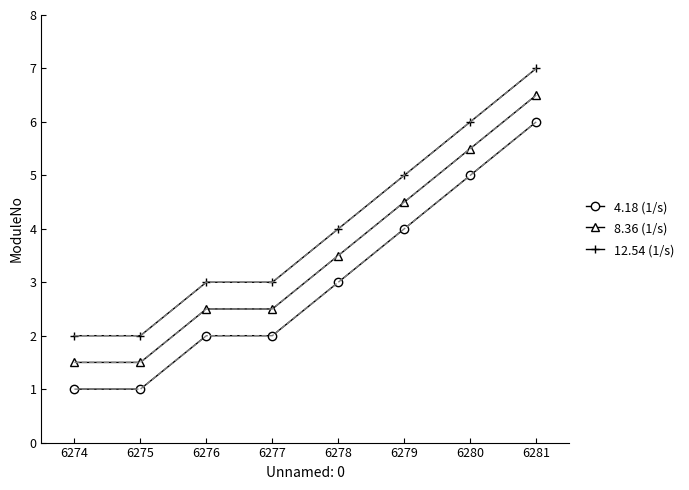

List the series in order of their peak value, highest first.

12.54 (1/s), 8.36 (1/s), 4.18 (1/s)